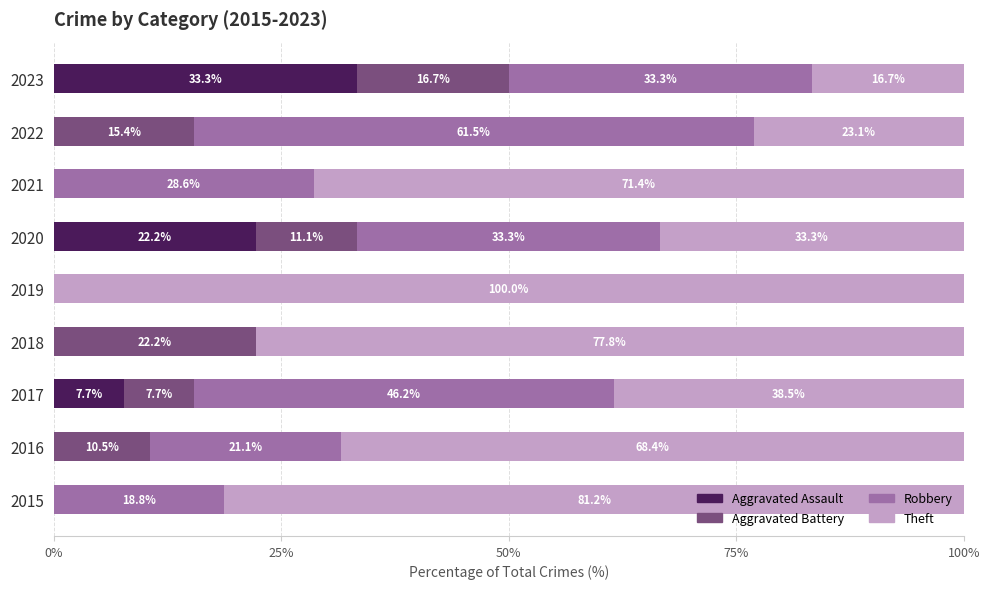

What is the sum of all Aggravated Assault values?

63.2